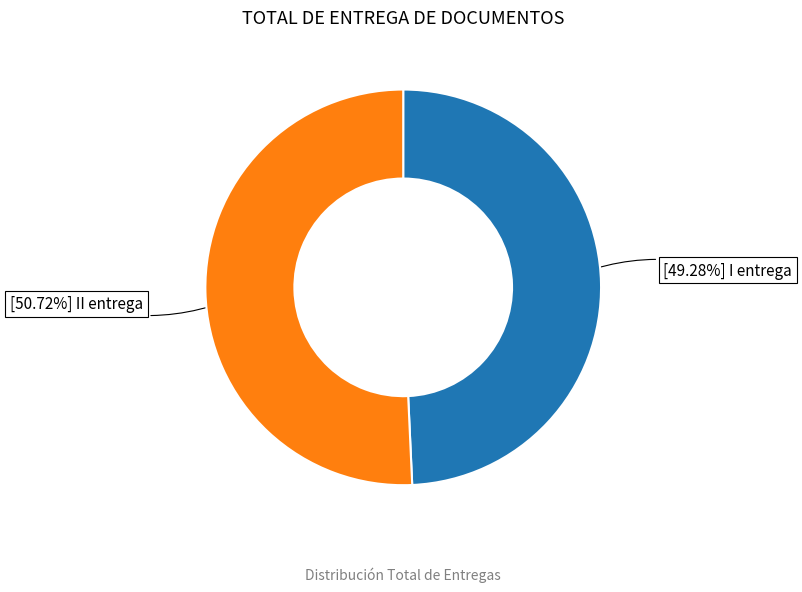

Is there any slice that represents more than half of the pie?

Yes